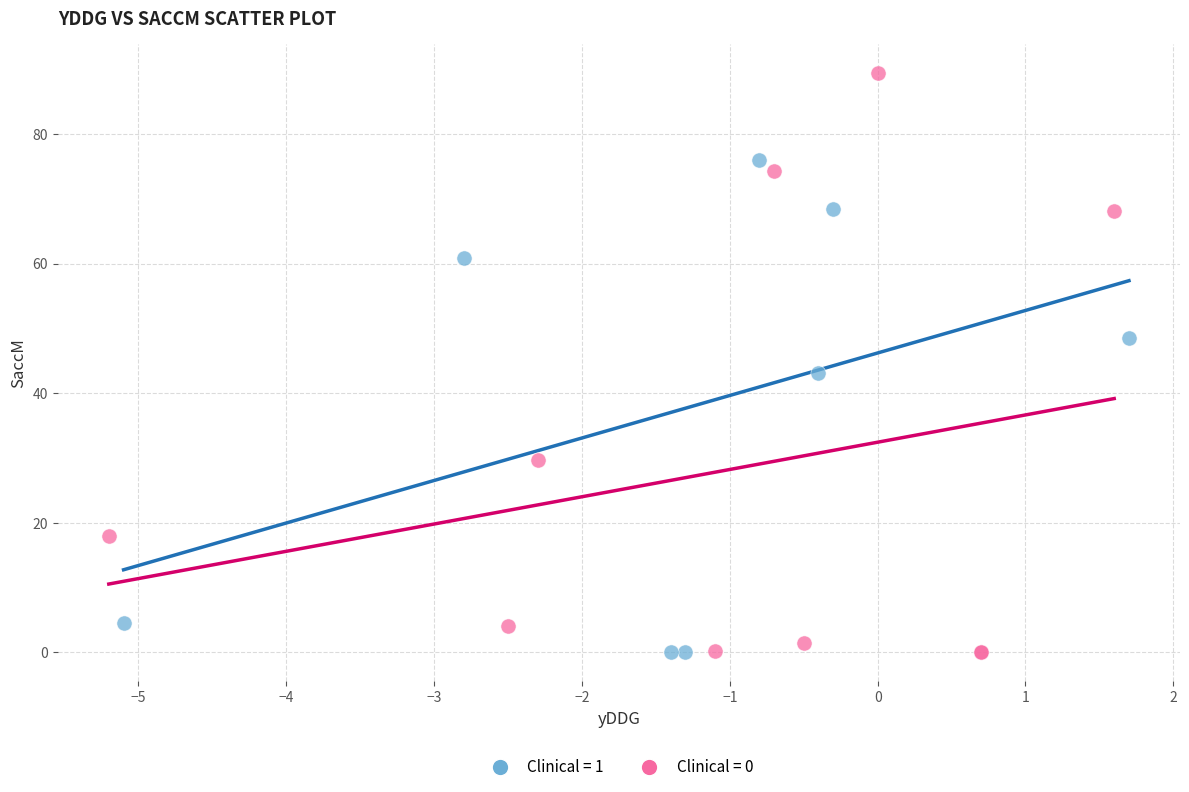

Which series reaches the maximum Y coordinate?

Clinical = 0